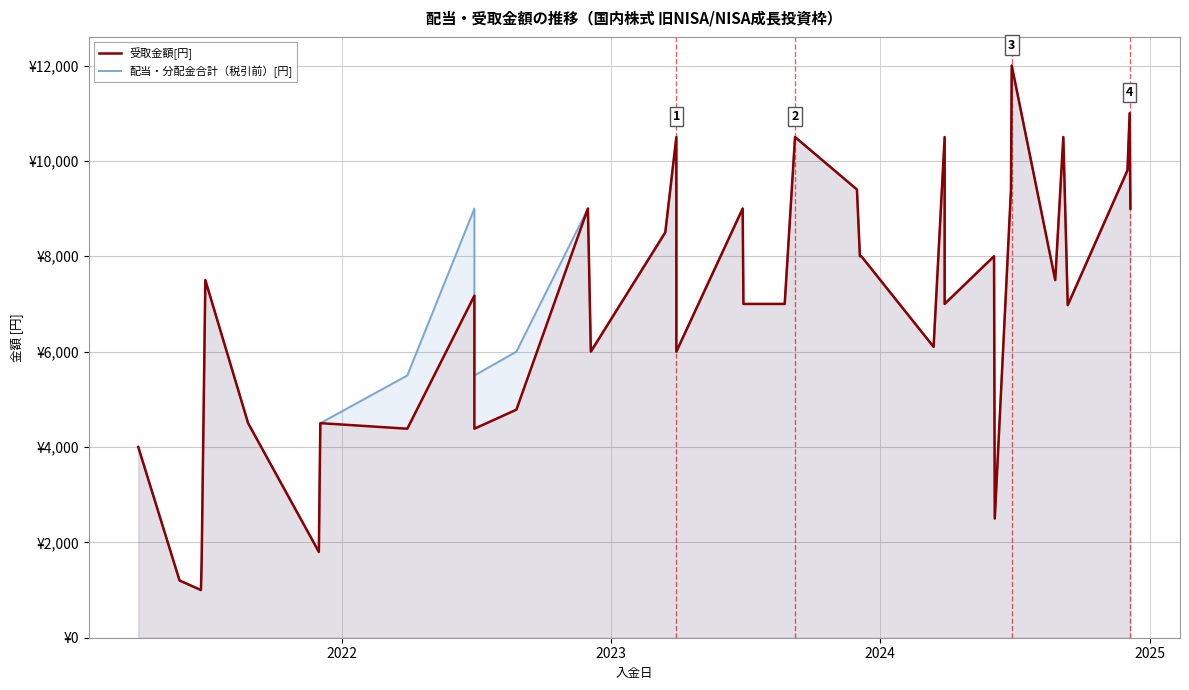

What is the lowest value of the 受取金額[円] series?

1000